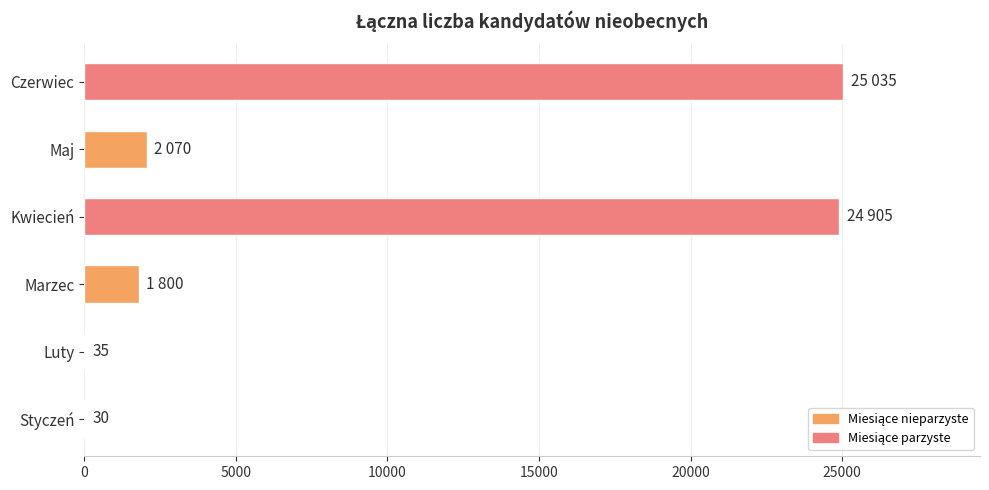

True or false: the data shows 25035 at Czerwiec.

True